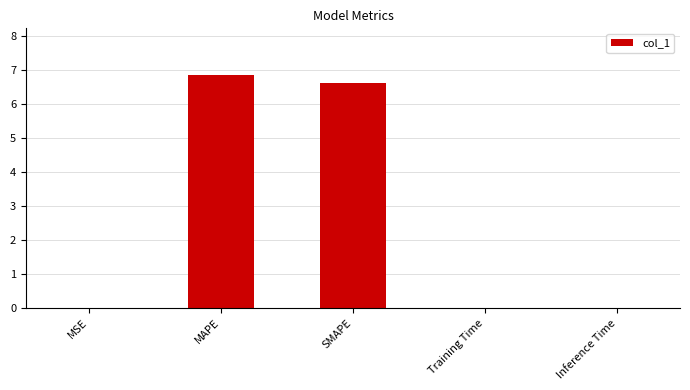

Is it true that the value at MSE is 0.0?

True